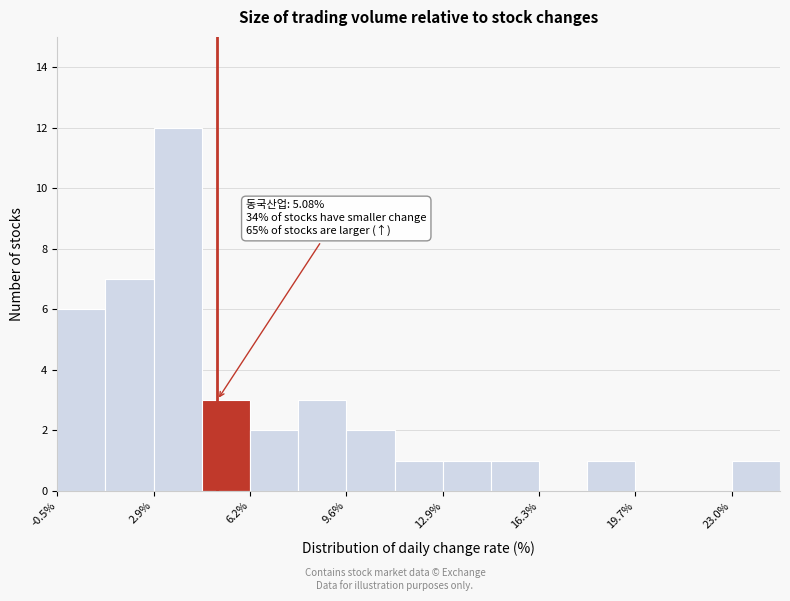

Around what value on the x-axis is the tallest bar? Give the approximate position of its centre, as read against the axis.

3.5